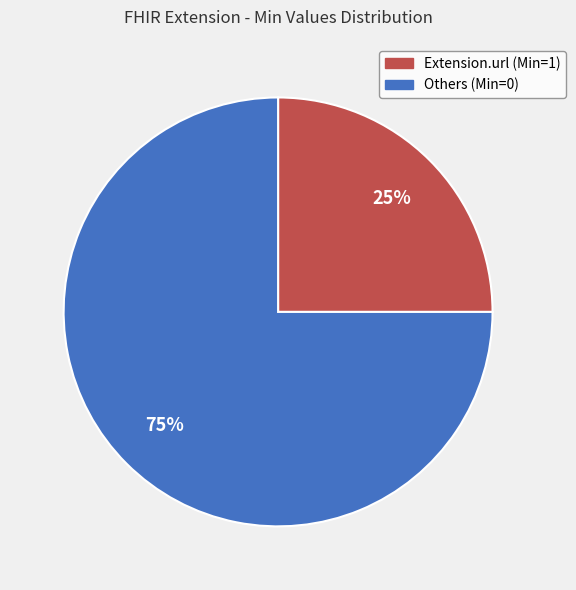

How many segments does this pie chart have?

2